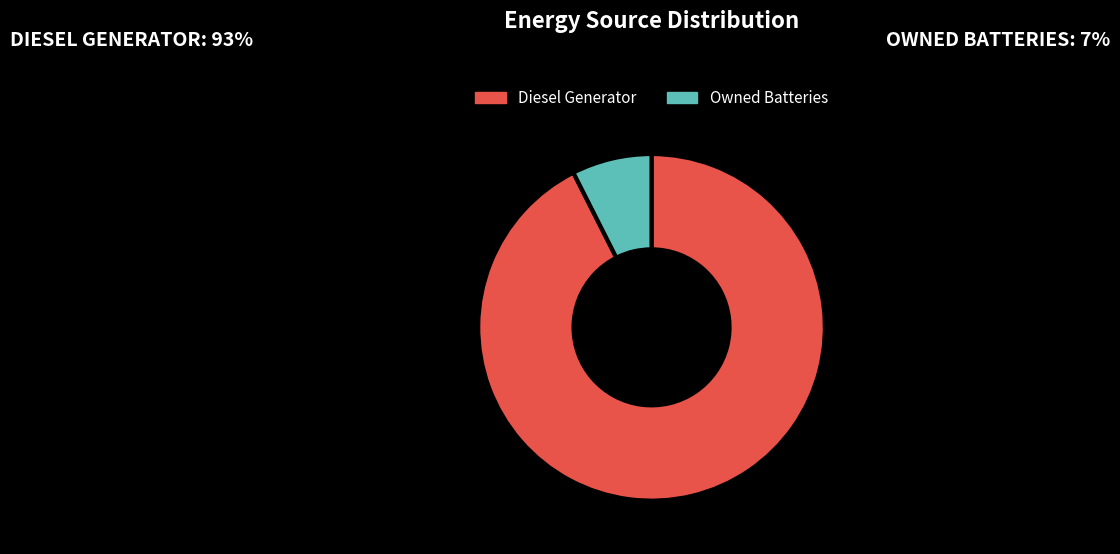

Which slice is the largest?

Diesel Generator